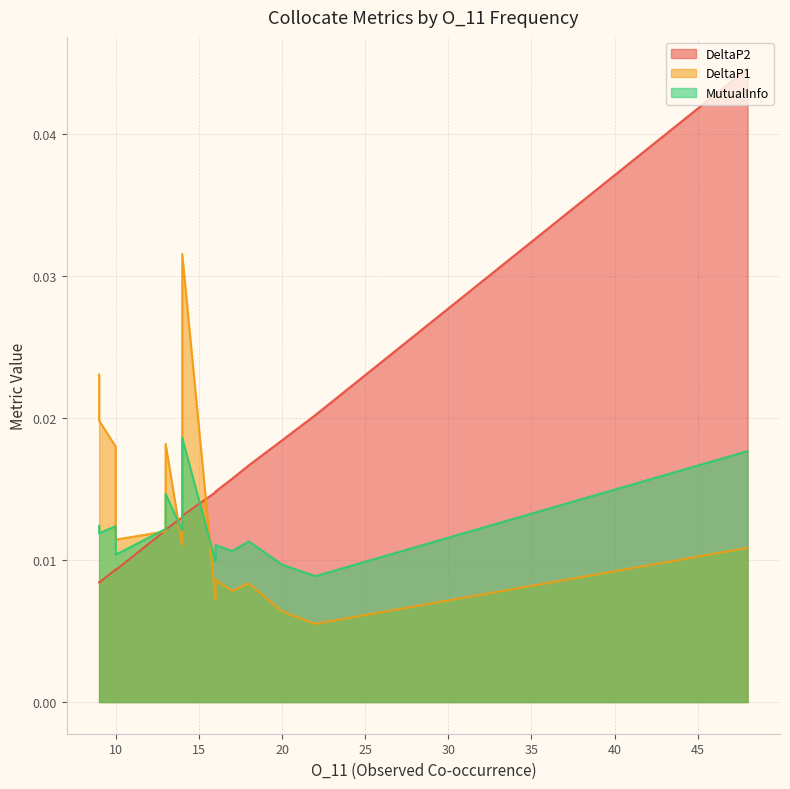

Which series has the widest spread of values?

DeltaP2